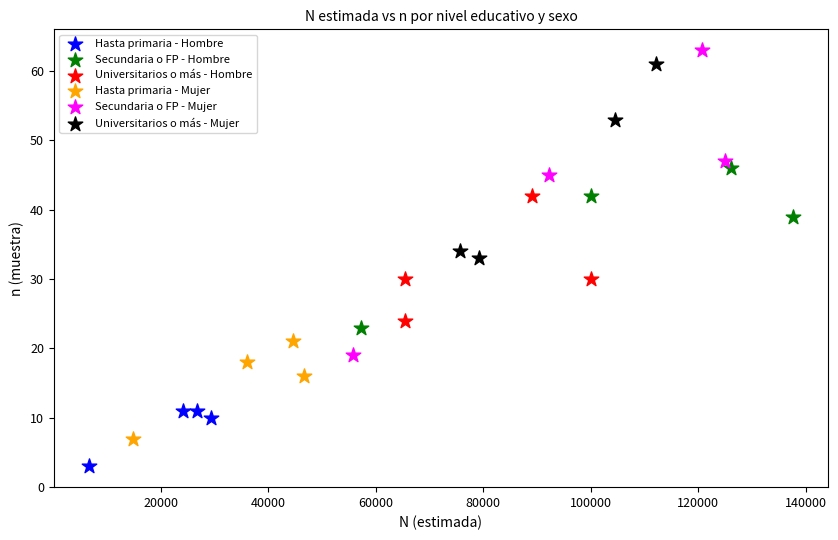

Which series has the widest spread of Y values?

Secundaria o FP - Mujer